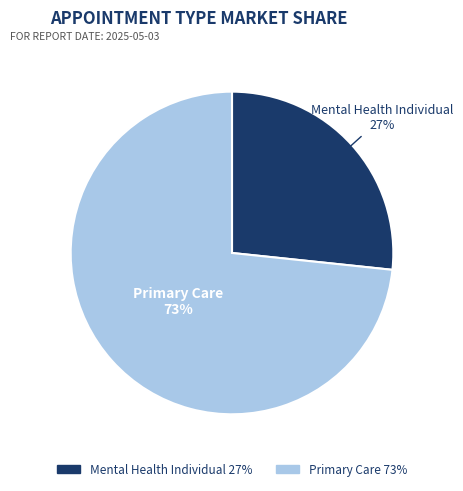

To the nearest percent, what is the average slice percentage?

50%